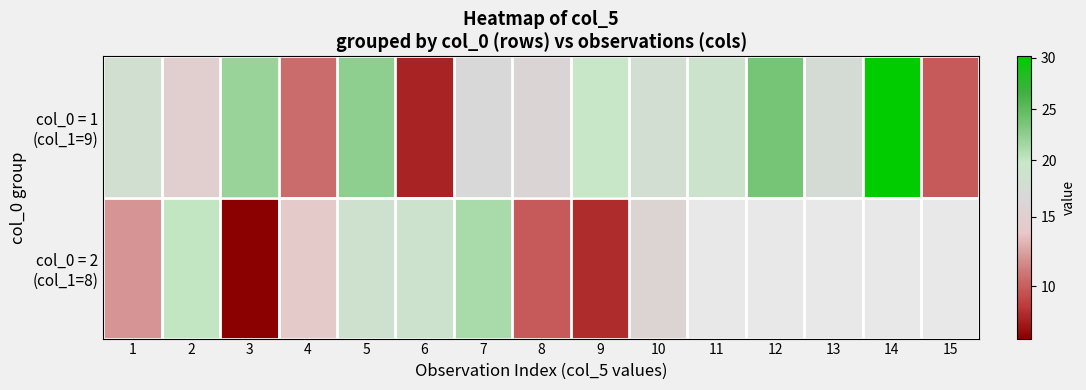

What is the spread (max minus min) of values at 2?

5.2